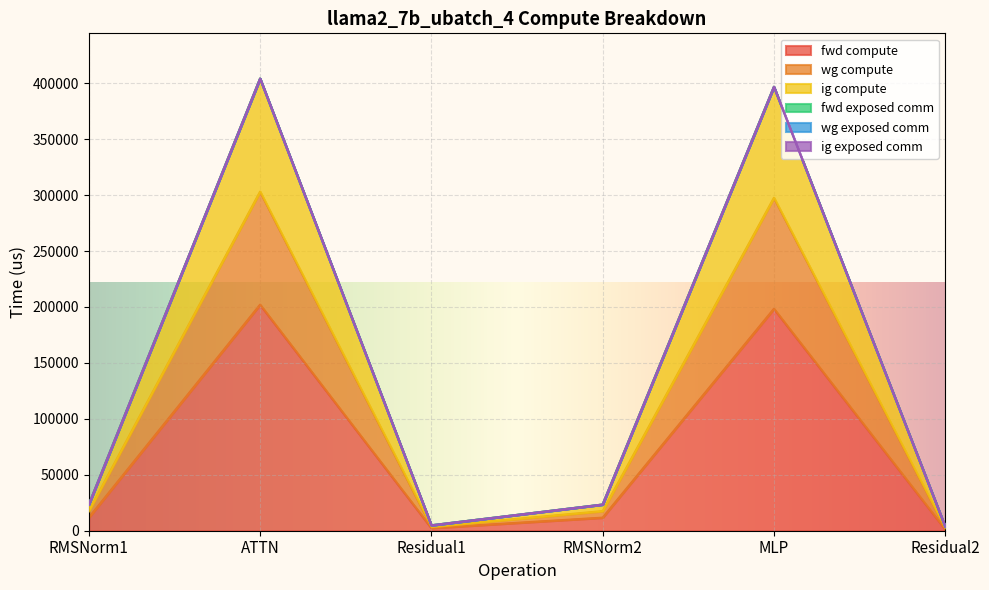

True or false: fwd compute and wg compute cross at least once.

False